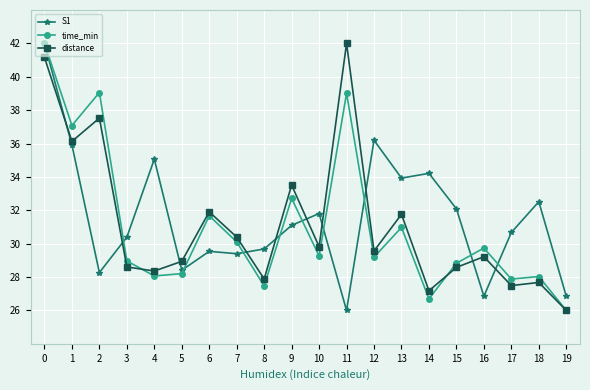

Between 6 and 9, which series saw the biggest shift?

distance